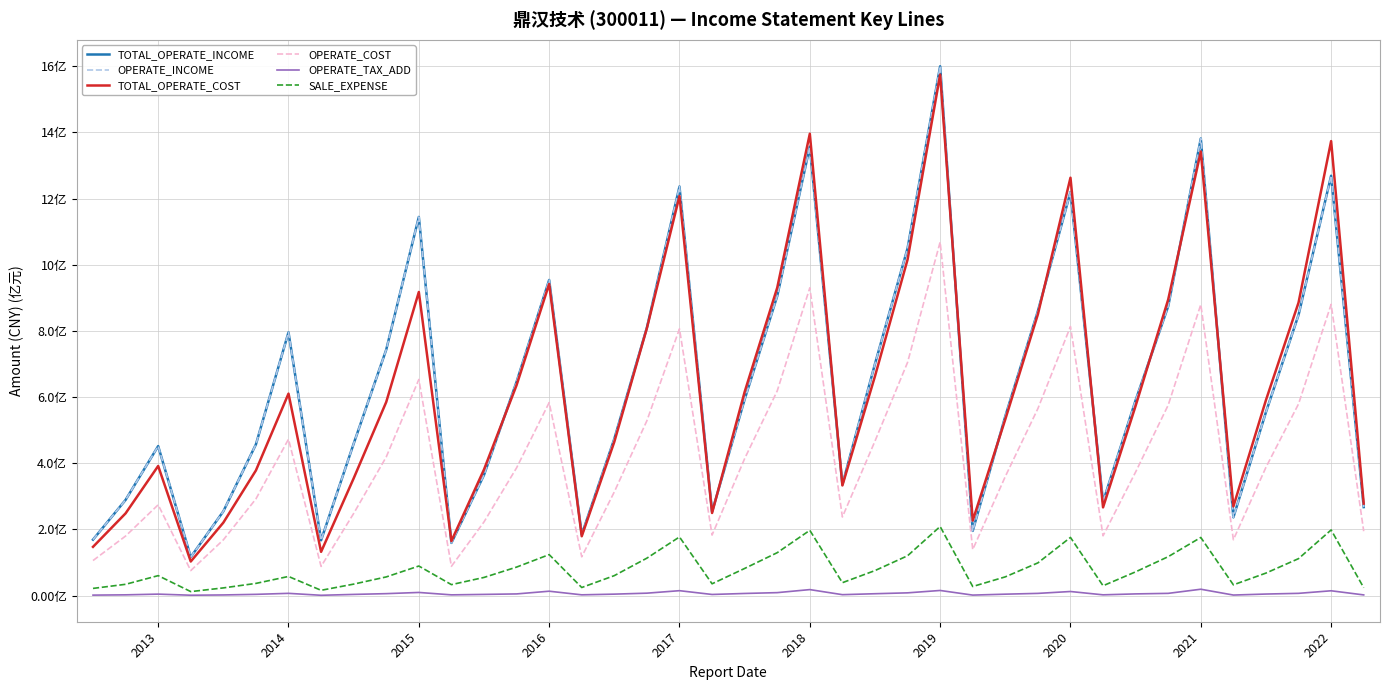

Rank the series by their maximum value, from highest to lowest.

TOTAL_OPERATE_INCOME, OPERATE_INCOME, TOTAL_OPERATE_COST, OPERATE_COST, SALE_EXPENSE, OPERATE_TAX_ADD